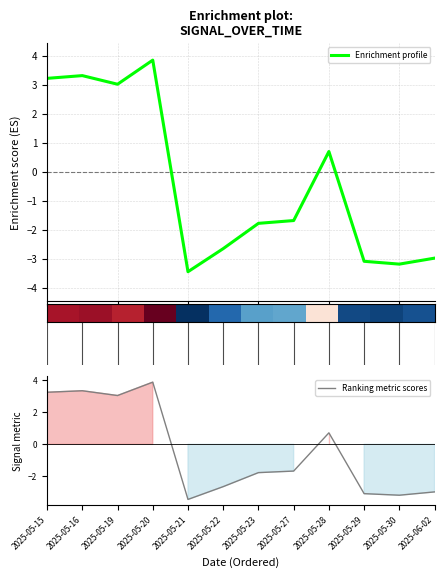

How many lines are shown in the chart?

1